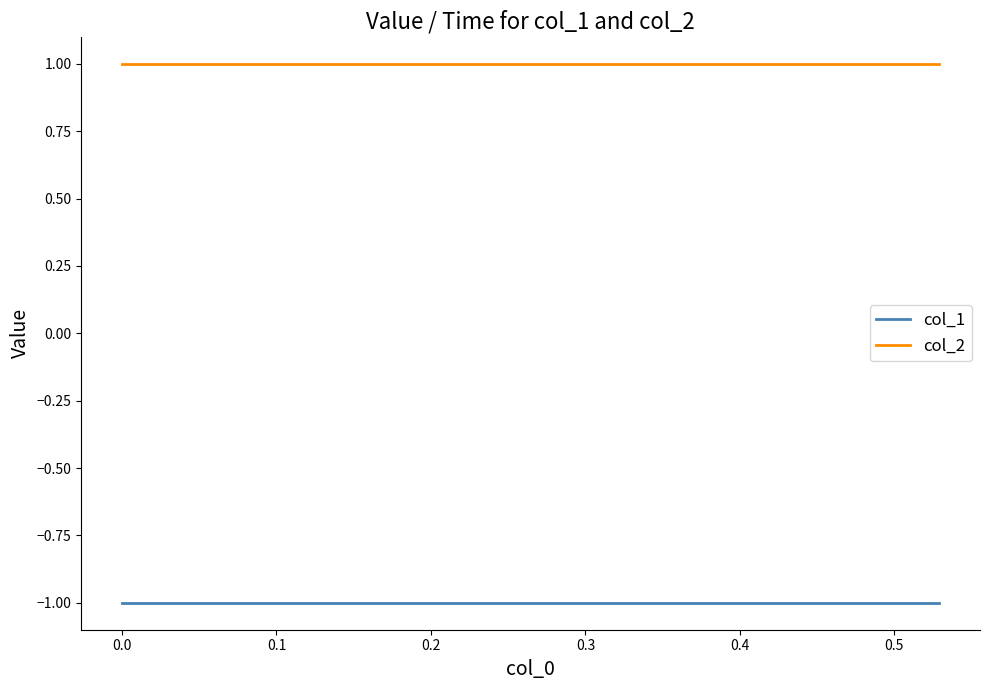

What is the label of the 5th point from the left?

0.3